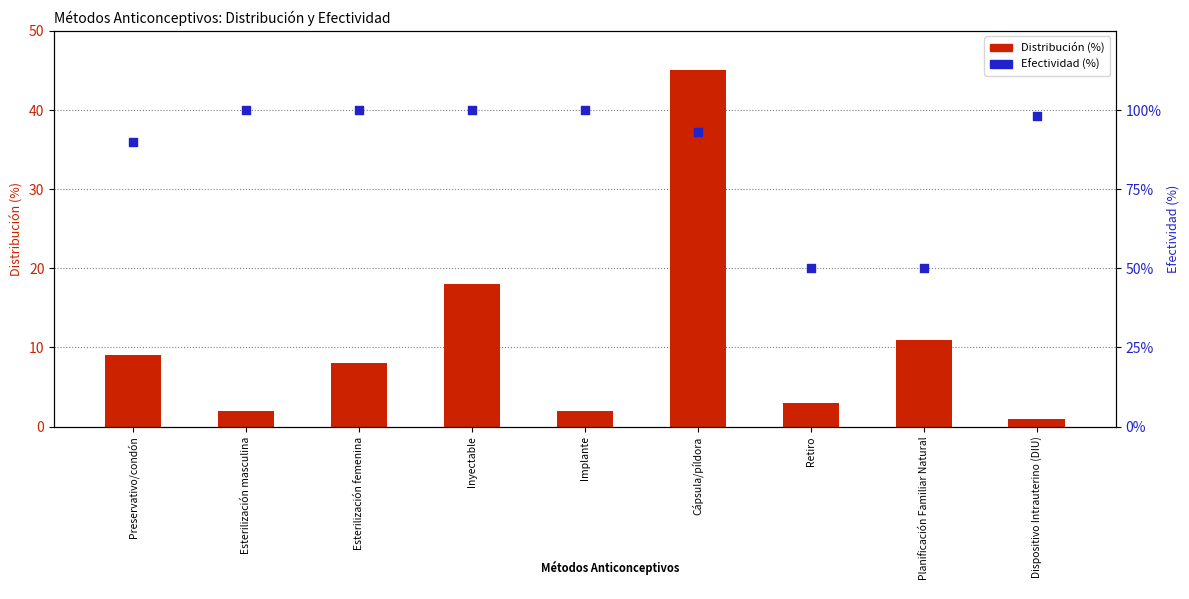

Which series contains the lowest Y value?

Distribución (%)